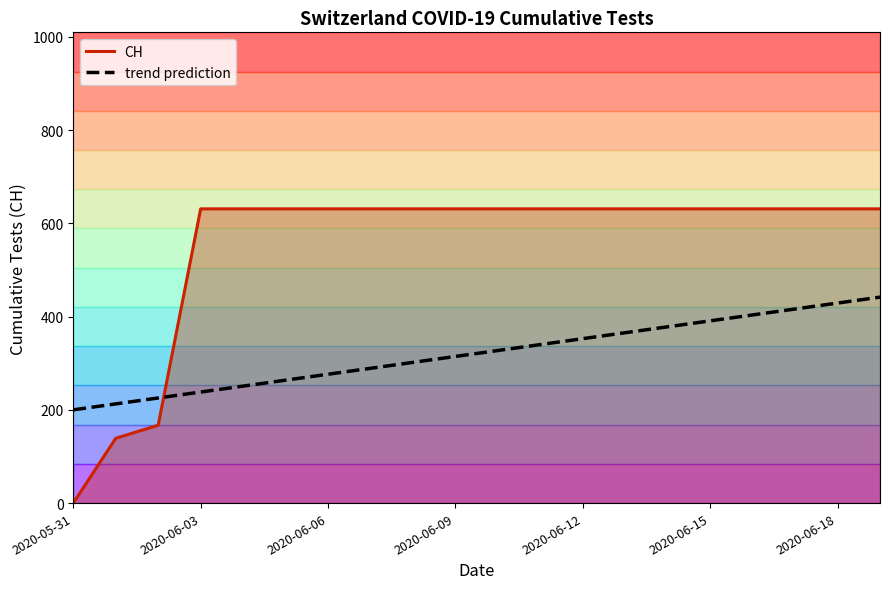

Between 2020-05-31 and 8, which is larger?

8